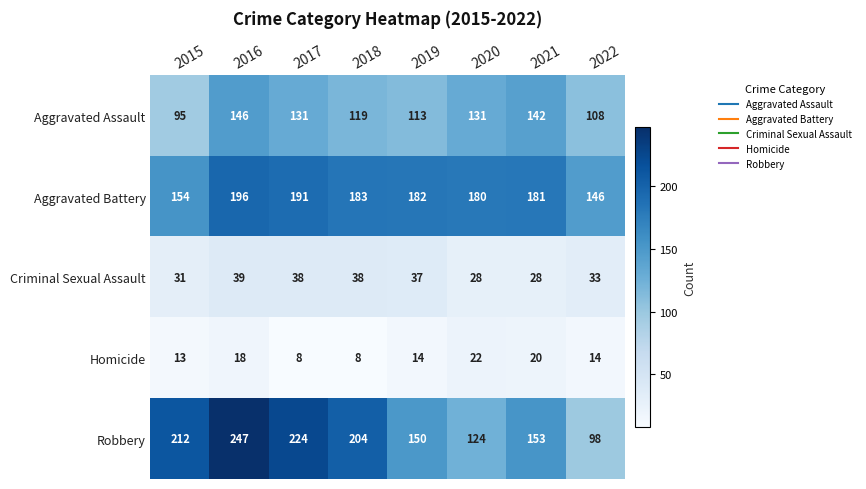

At which category is the sum across all series the highest?

2016